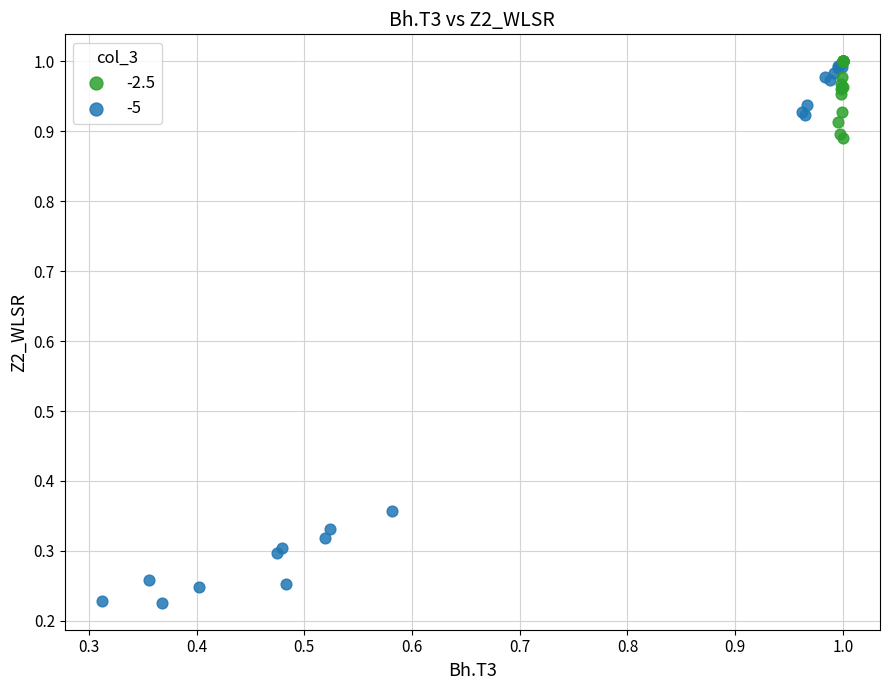

Which series has the largest Y range (max minus min)?

-5